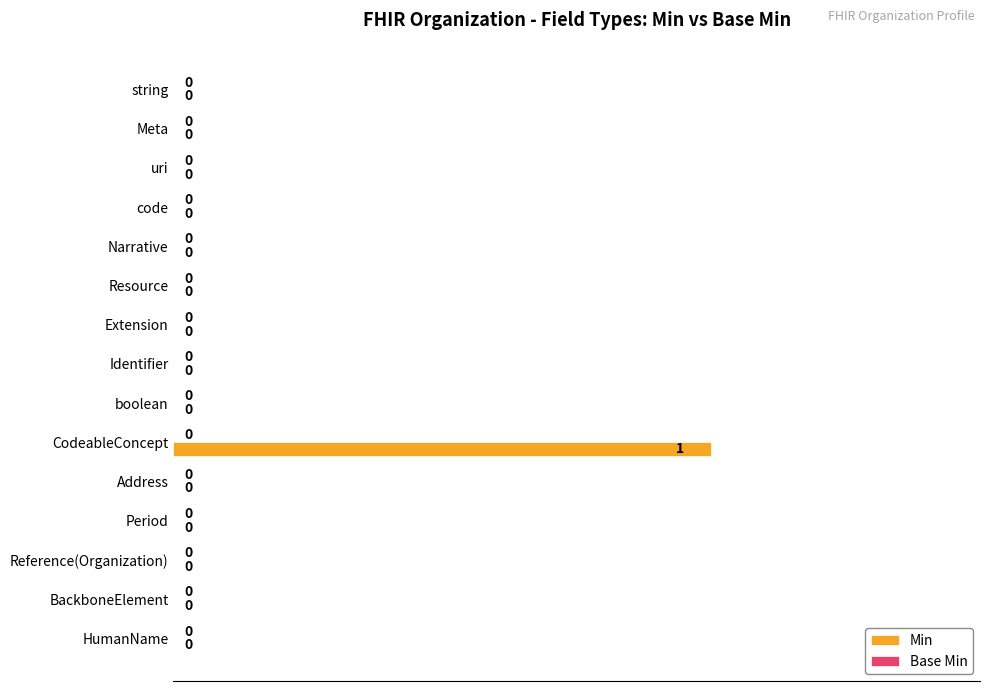

The value at string is 0. True or false?

True